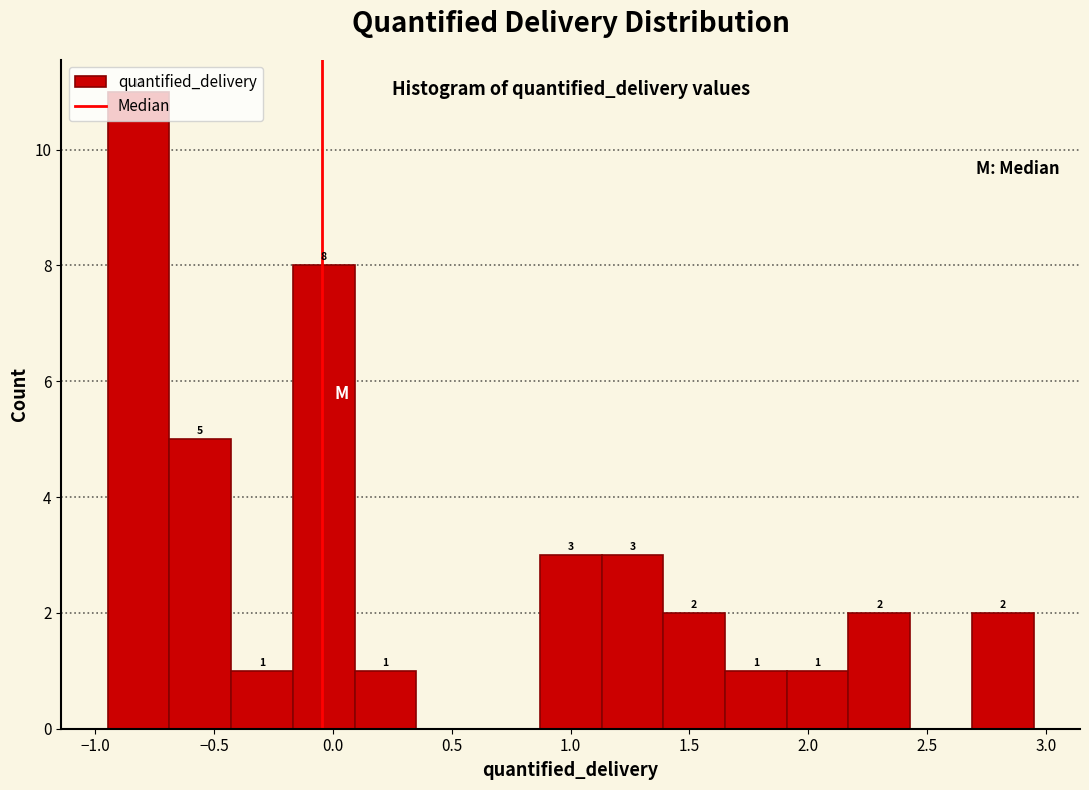

Which range on the x-axis has the tallest bar?

-0.95 to -0.70